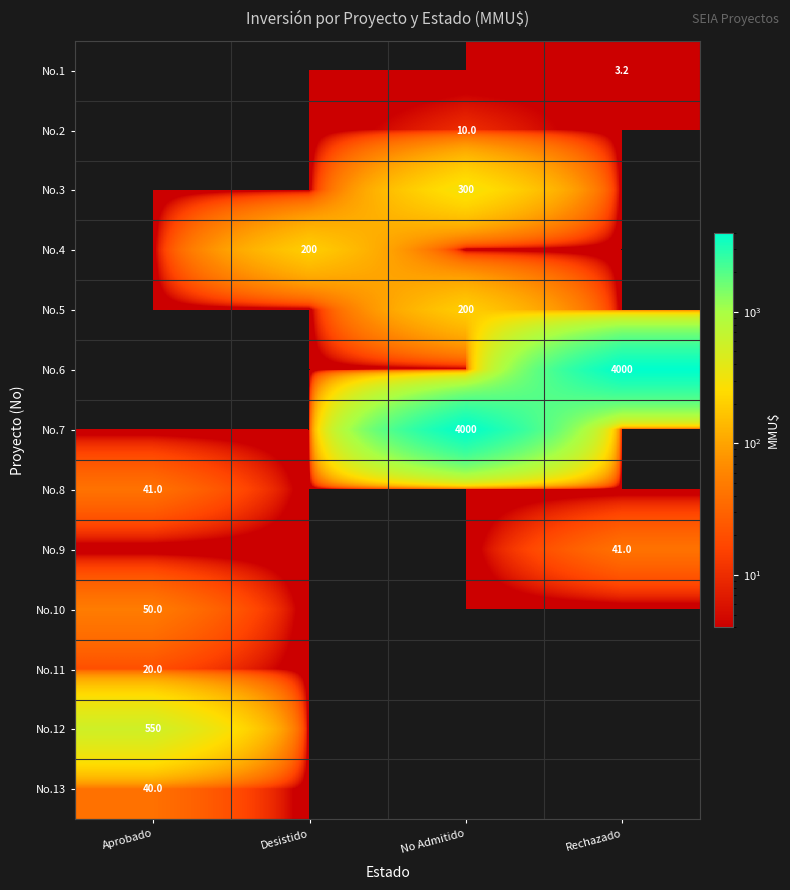

The No.11 series shows 20.0 at Aprobado. True or false?

True